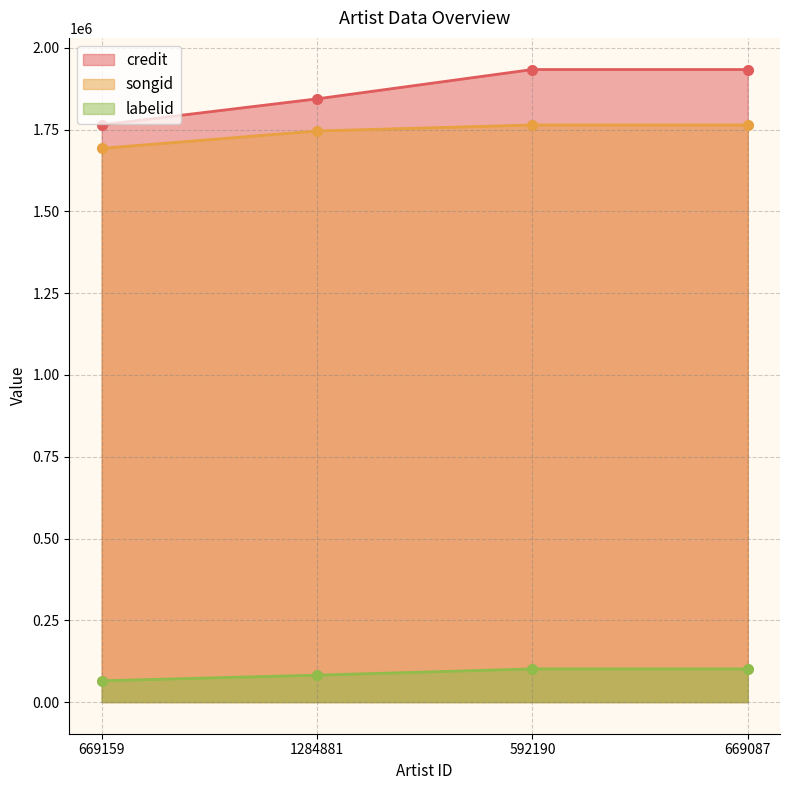

At how many categories does at least one series exceed 731562?

4